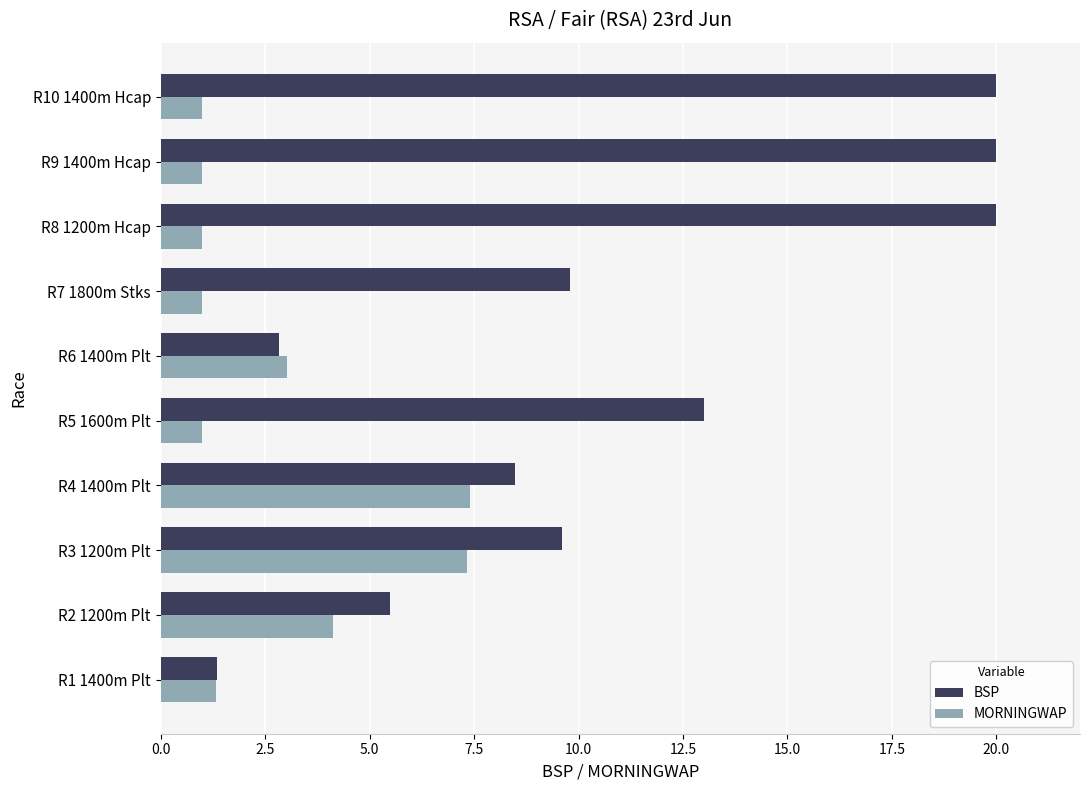

Is it true that MORNINGWAP equals 4.7 at R3 1200m Plt?

False